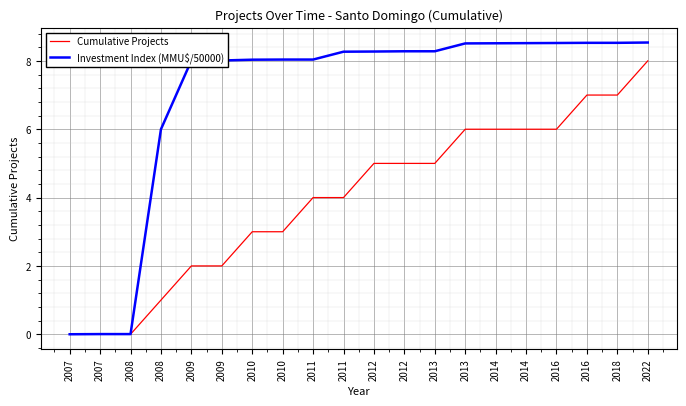

How many lines are shown in the chart?

2